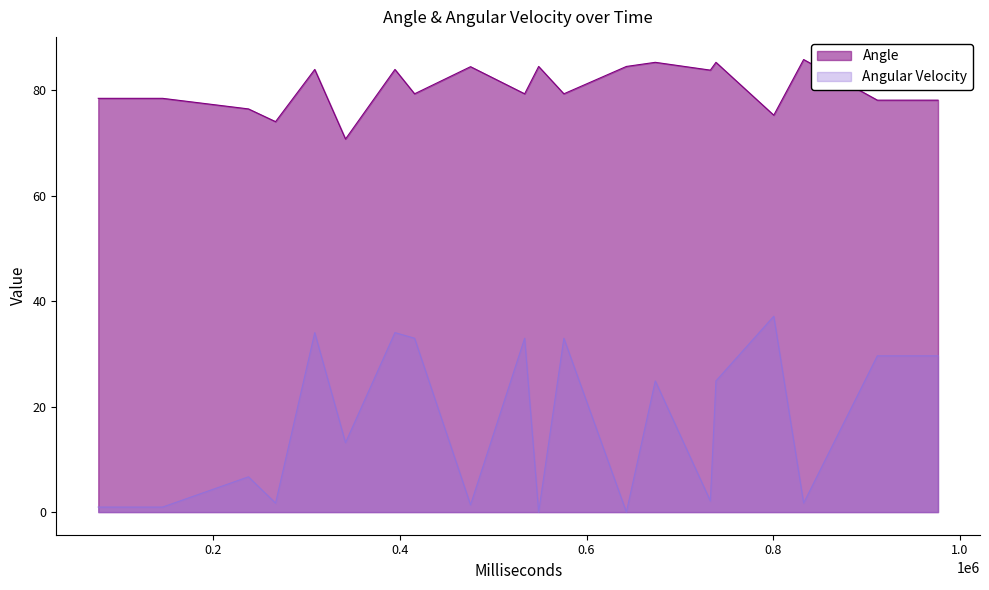

The Angle series shows 108.2 at 11. True or false?

False